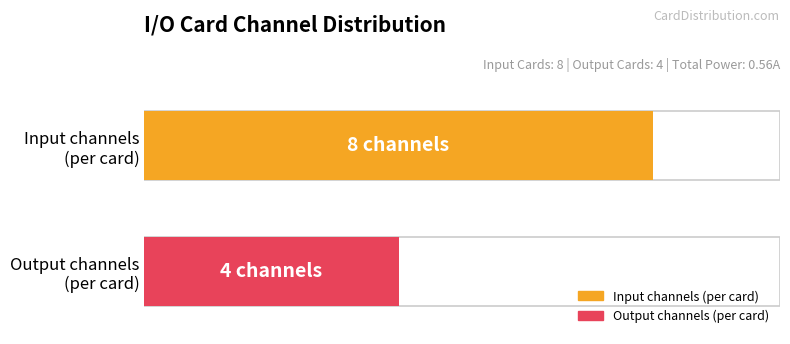

What is the maximum value shown in the chart?

8